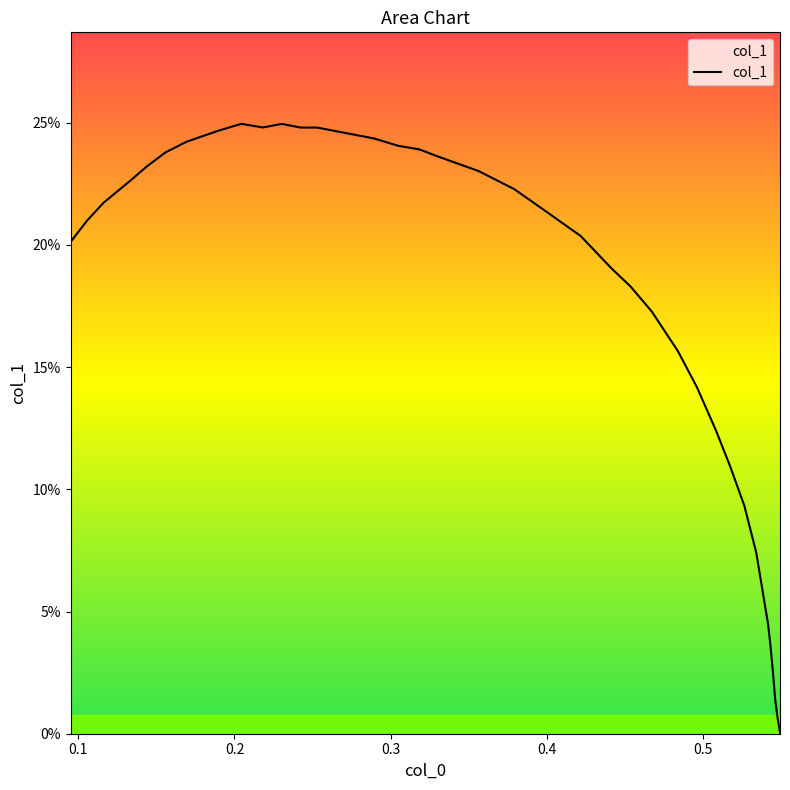

Does the chart have visible grid lines?

No